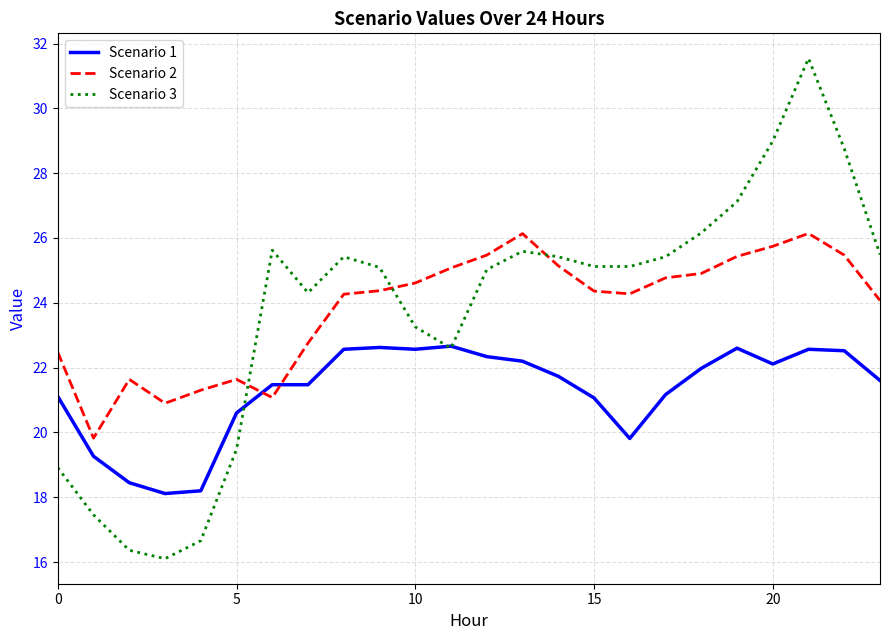

Which series ends up on top after the final intersection of Scenario 1 and Scenario 2?

Scenario 2